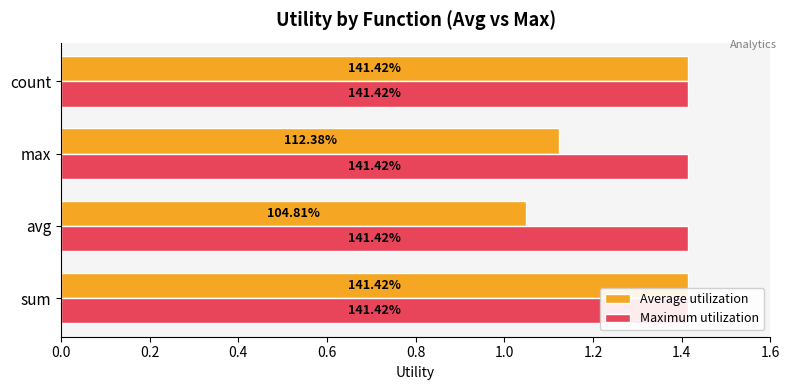

Are the bars horizontal?

Yes